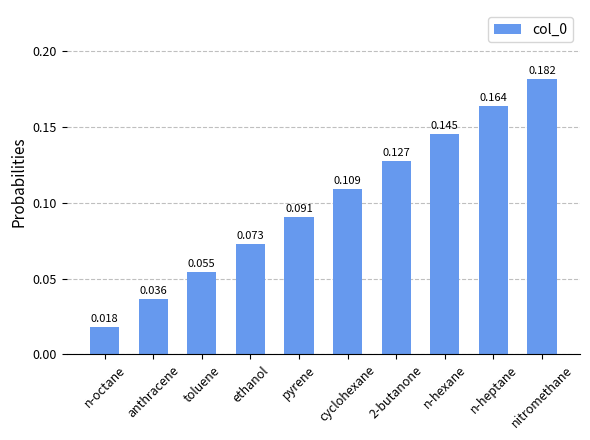

Are the bars grouped side by side (vs. stacked)?

No